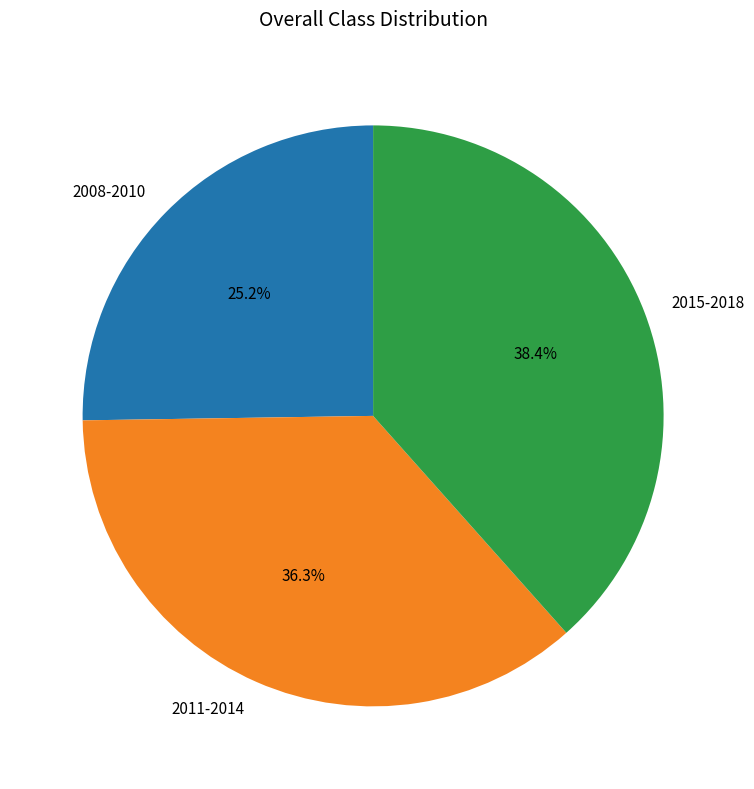

What is the total percentage of 2011-2014 and 2015-2018?

74.8%